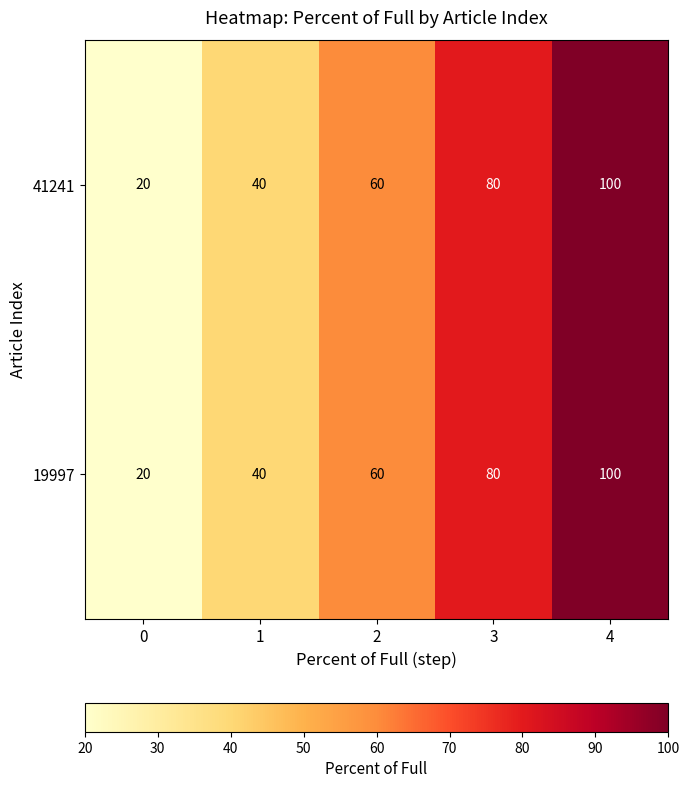

Count the 19997 values in the range 40 to 80.

3